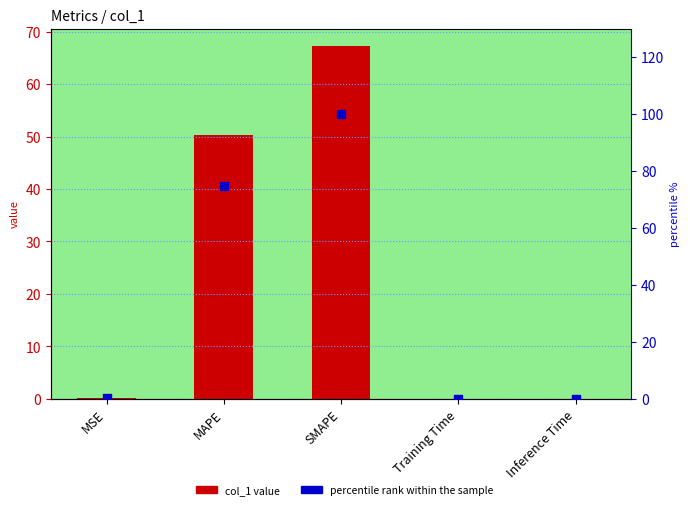

Is the value of percentile rank within the sample at Training Time greater than the value of col_1 at SMAPE?

No